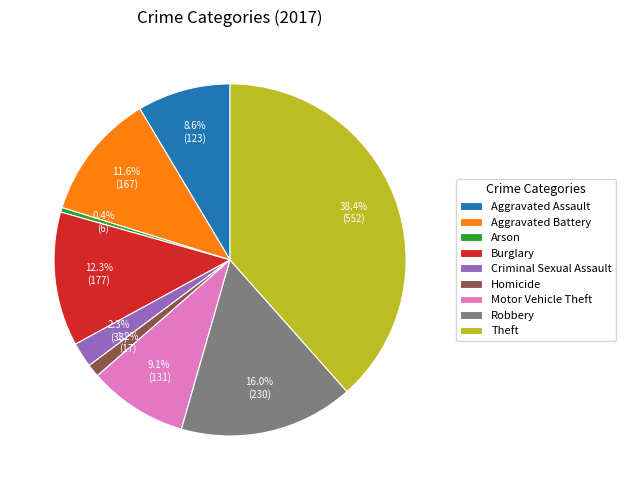

Is it true that Arson is 0% of the pie?

True